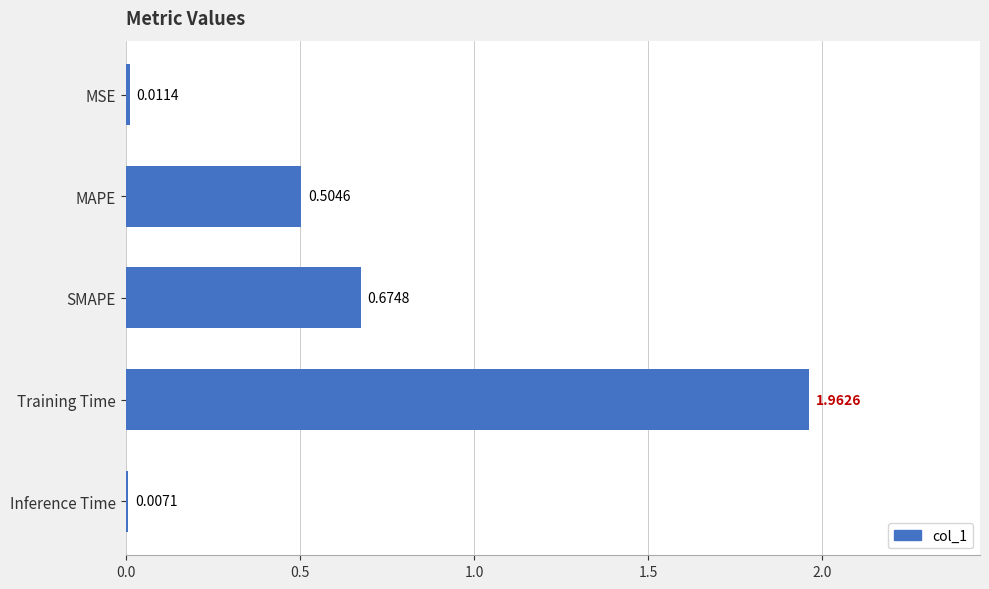

What is the sum of all values?

3.2